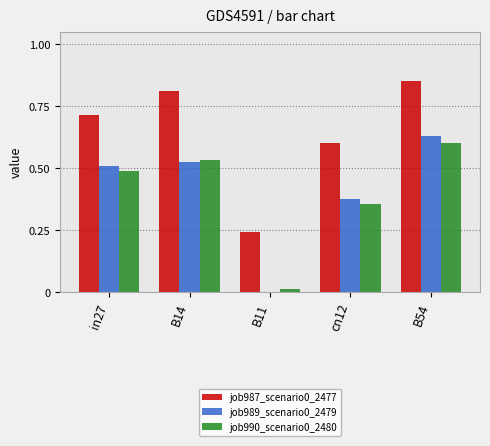

What is the sum of all job990_scenario0_2480 values?

2.0